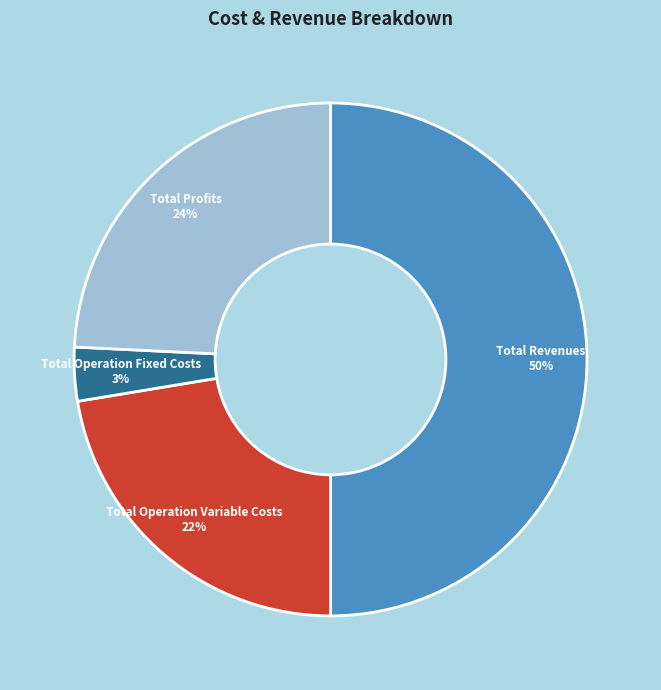

To the nearest percent, what is the average slice percentage?

25%